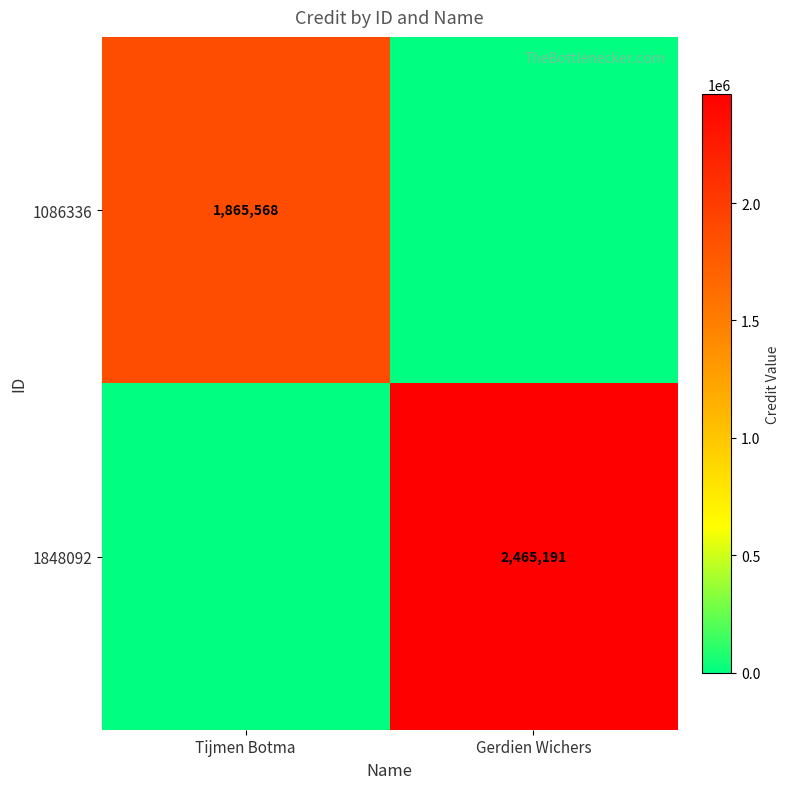

True or false: 1848092 has a value of 2465191 at Gerdien Wichers.

True